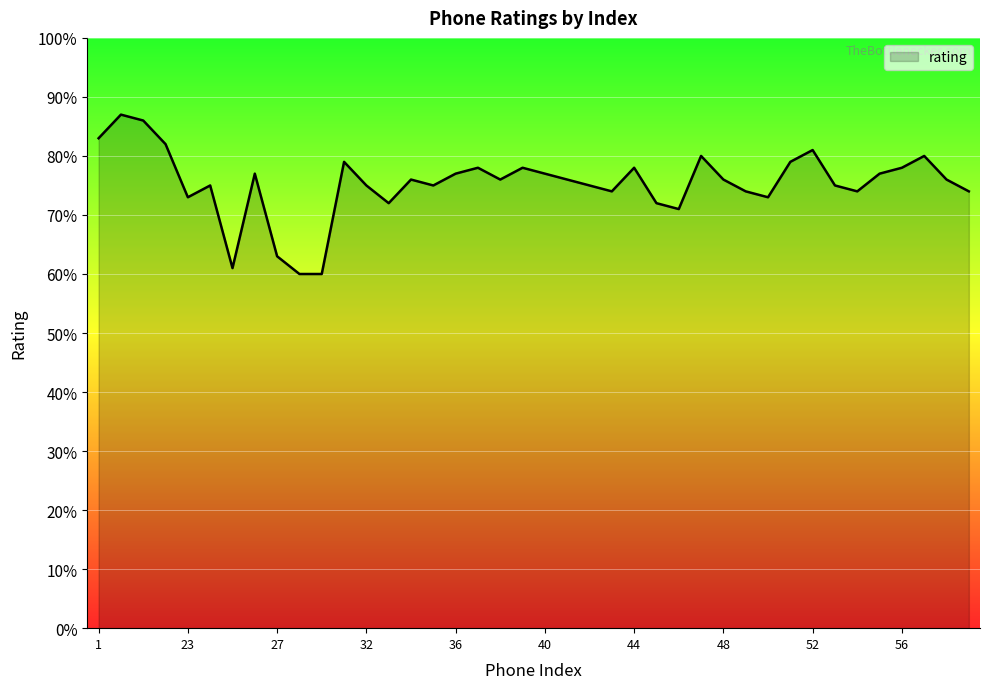

What is the maximum value shown in the chart?

87